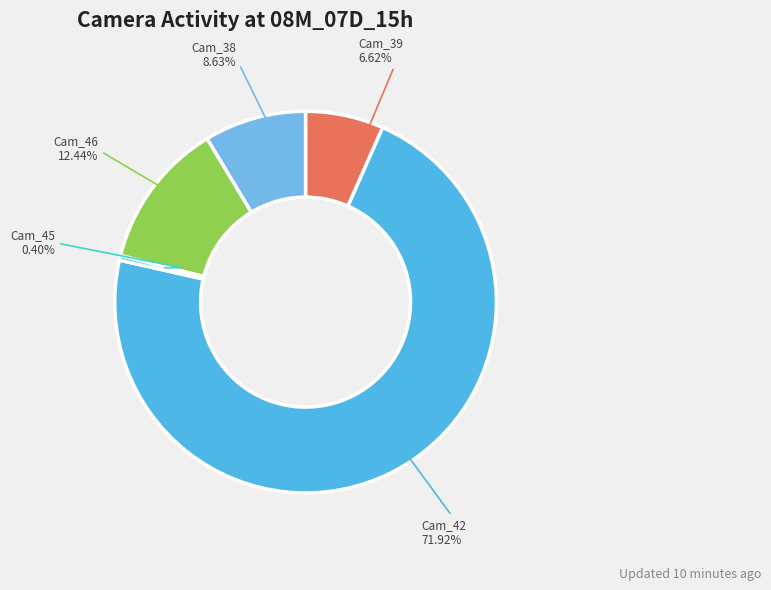

Does any single category account for the majority?

Yes